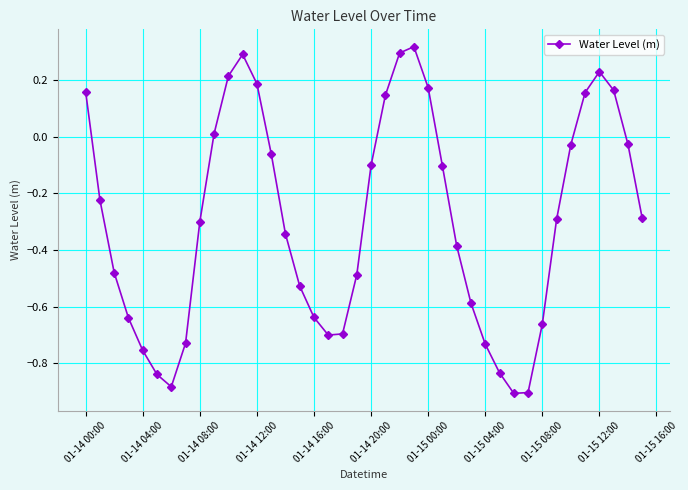

True or false: there are more than 0 points higher than both neighbors.

True